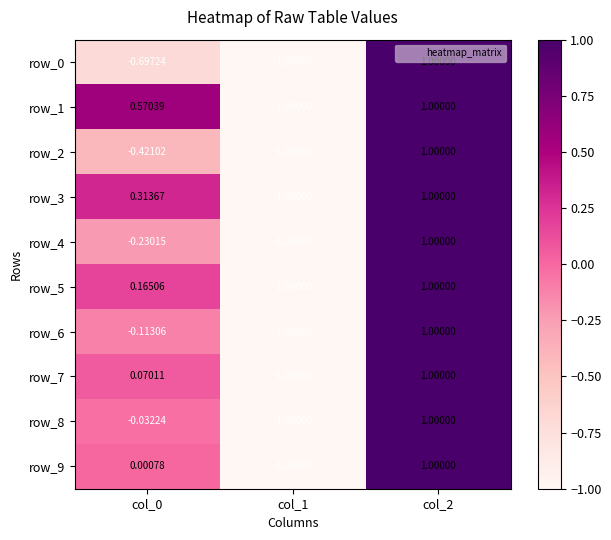

What is the lowest value of the row_6 series?

-1.0